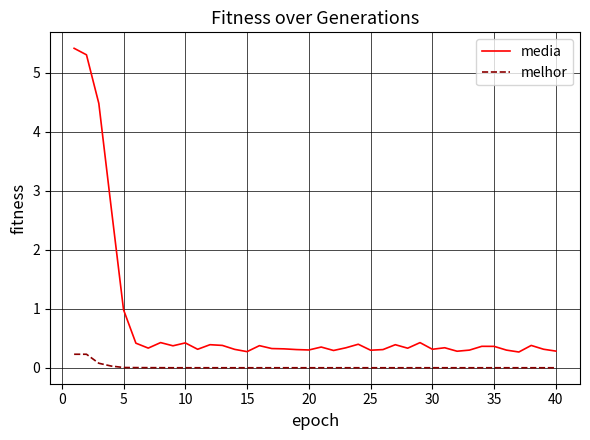

What are all the series names shown in the legend?

media, melhor